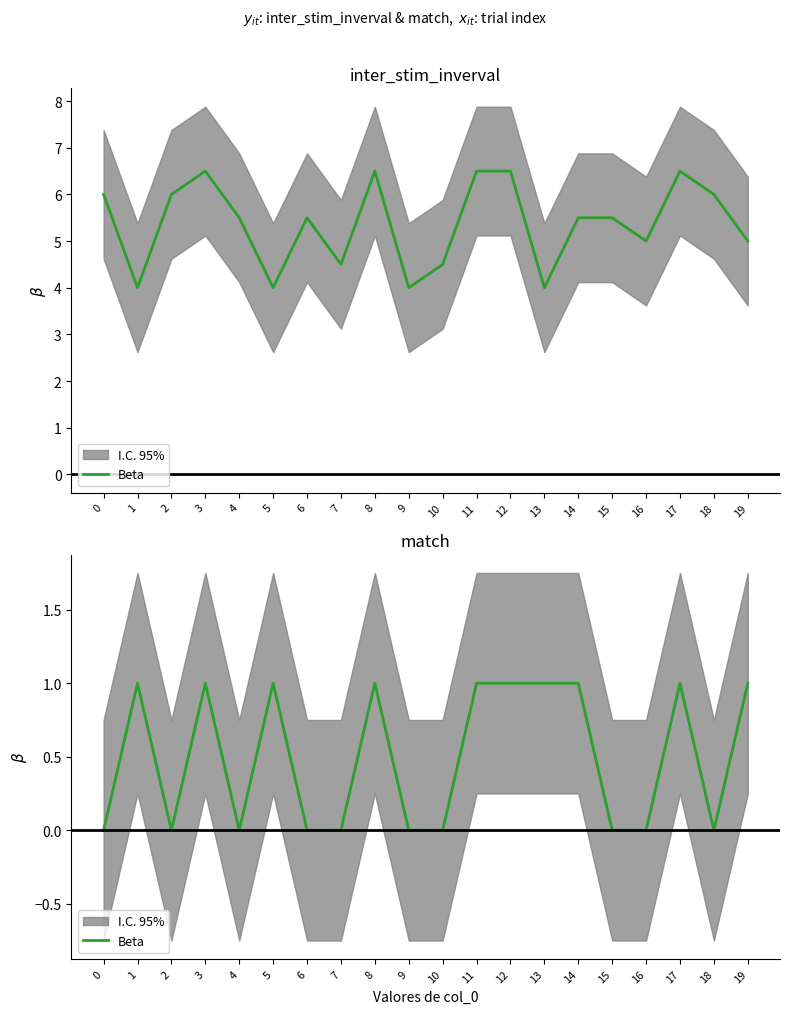

True or false: the data shows 0 at 19.

False